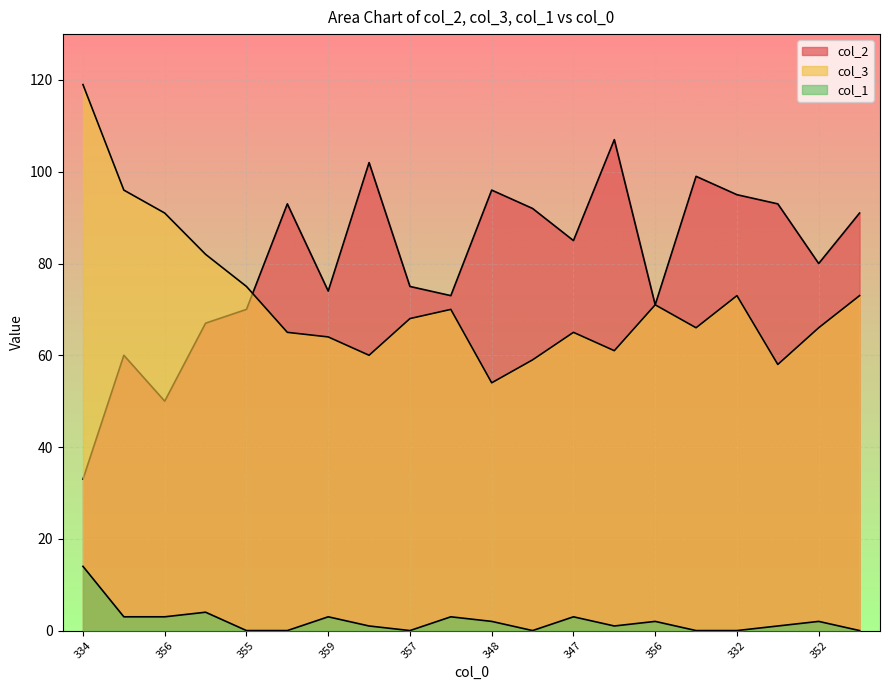

Is the value of col_3 at 354 greater than the value of col_2 at 332?

No